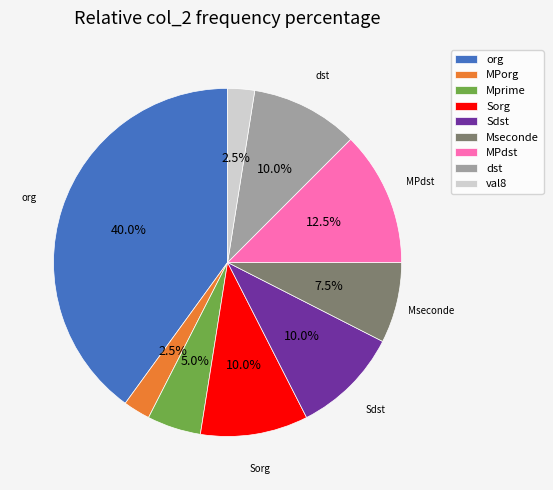

Does any single category account for the majority?

No